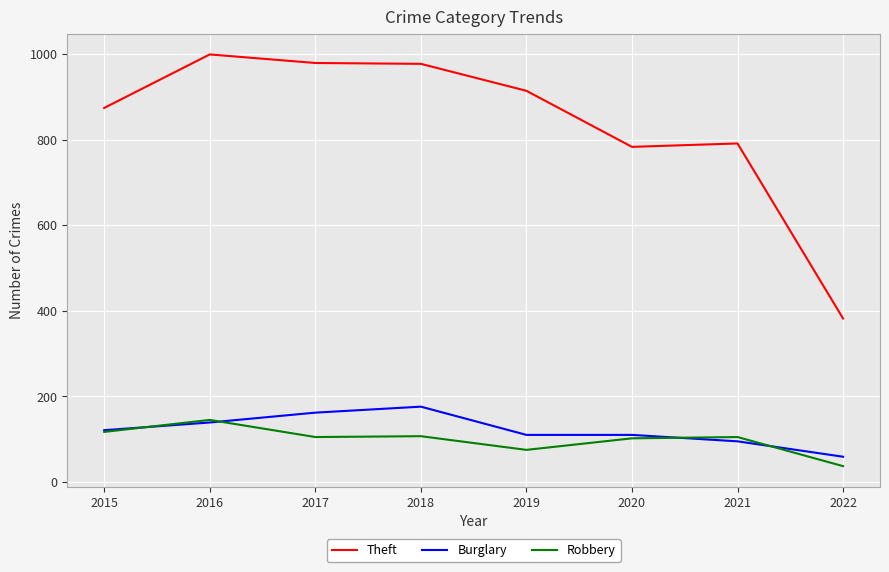

How many values in the Robbery series are below 105?

3